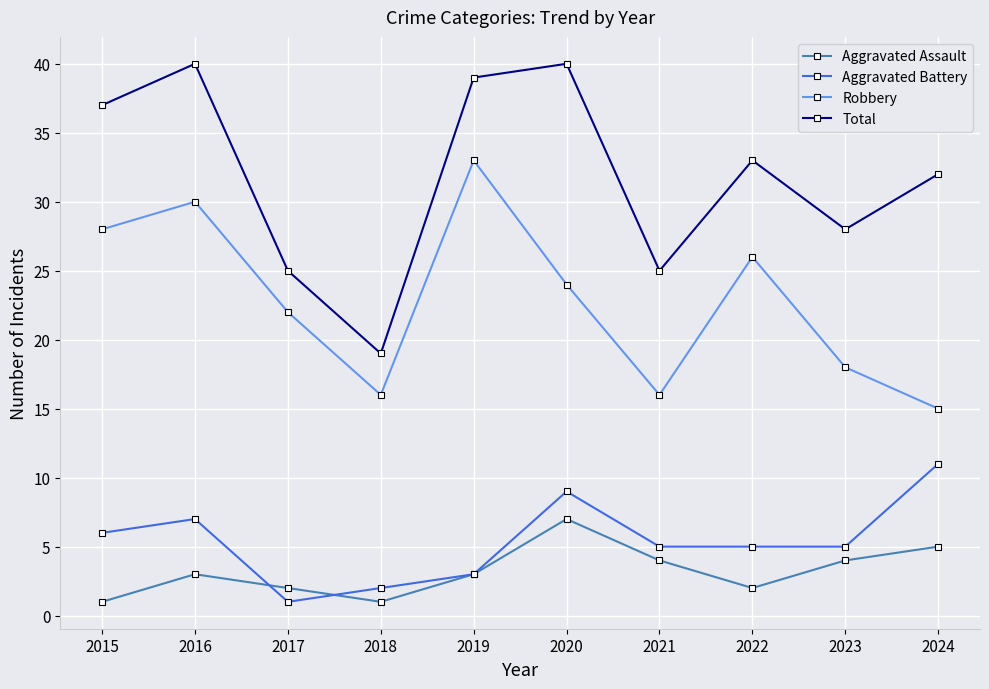

Reading left to right, list all the values displayed in this chart.

Aggravated Assault: 2015=1	2016=3	2017=2	2018=1	2019=3	2020=7	2021=4	2022=2	2023=4	2024=5
Aggravated Battery: 2015=6	2016=7	2017=1	2018=2	2019=3	2020=9	2021=5	2022=5	2023=5	2024=11
Robbery: 2015=28	2016=30	2017=22	2018=16	2019=33	2020=24	2021=16	2022=26	2023=18	2024=15
Total: 2015=37	2016=40	2017=25	2018=19	2019=39	2020=40	2021=25	2022=33	2023=28	2024=32